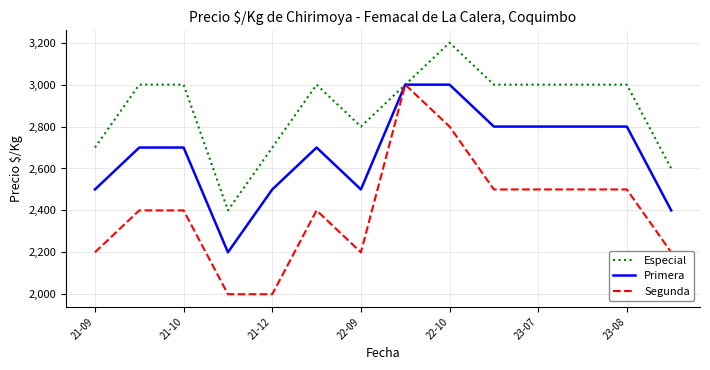

Which series has the largest range (max minus min)?

Segunda